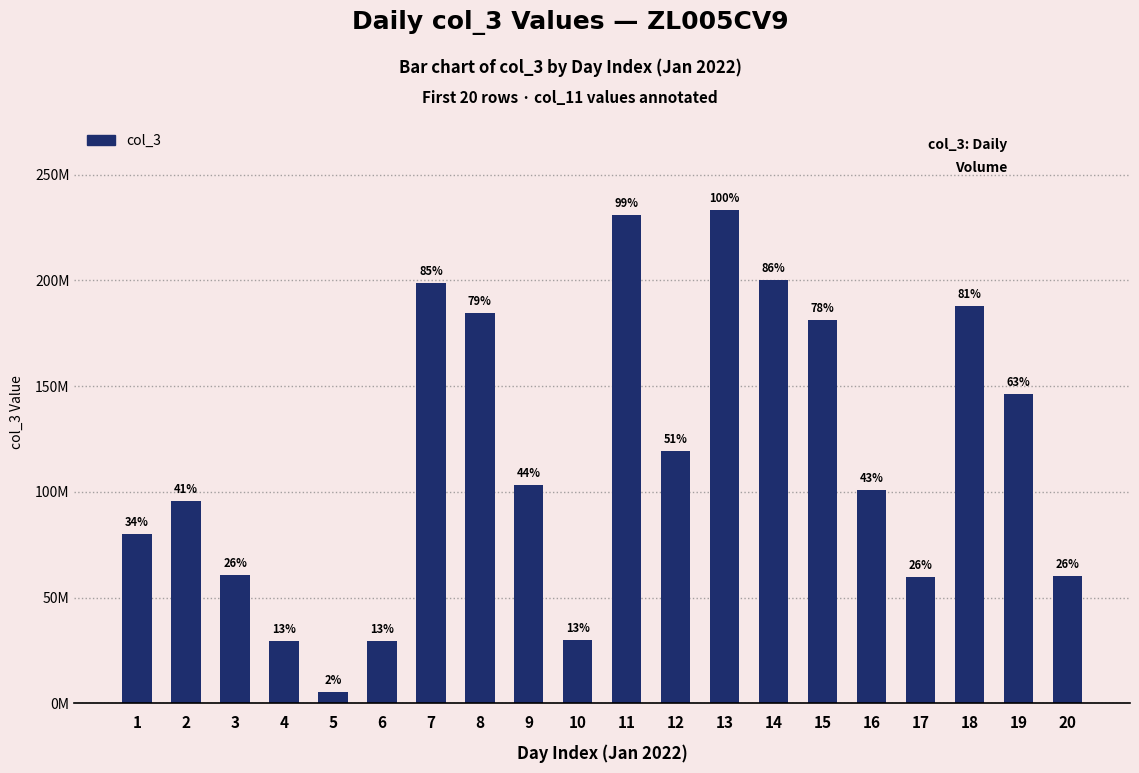

Does the chart contain any negative values?

No